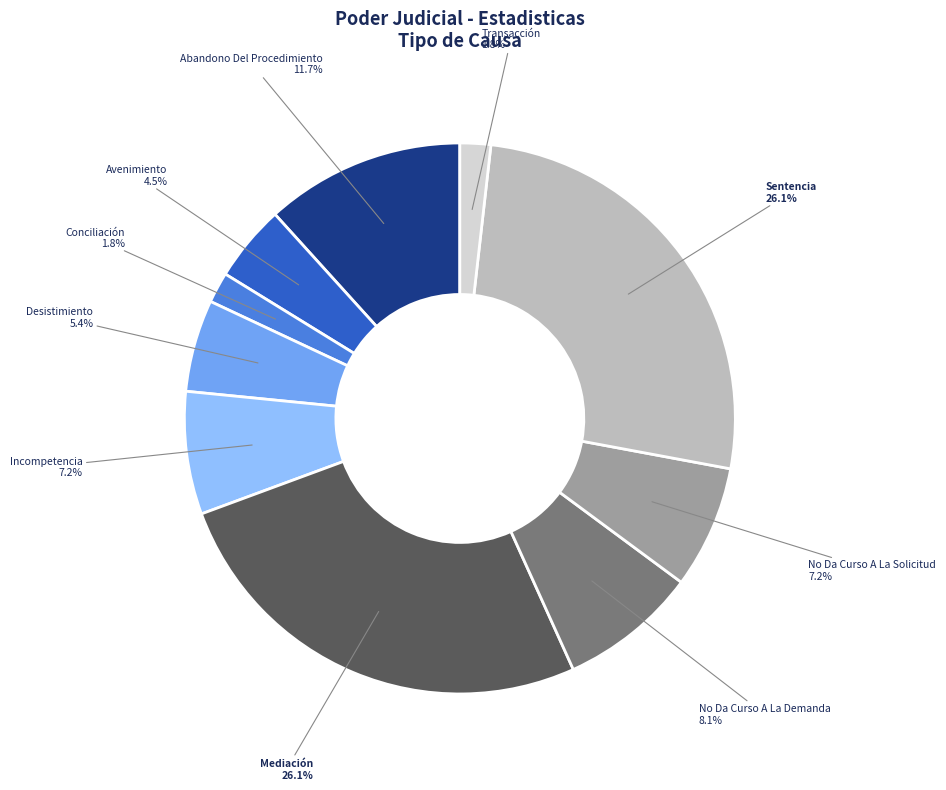

Is there a majority slice in this chart?

No